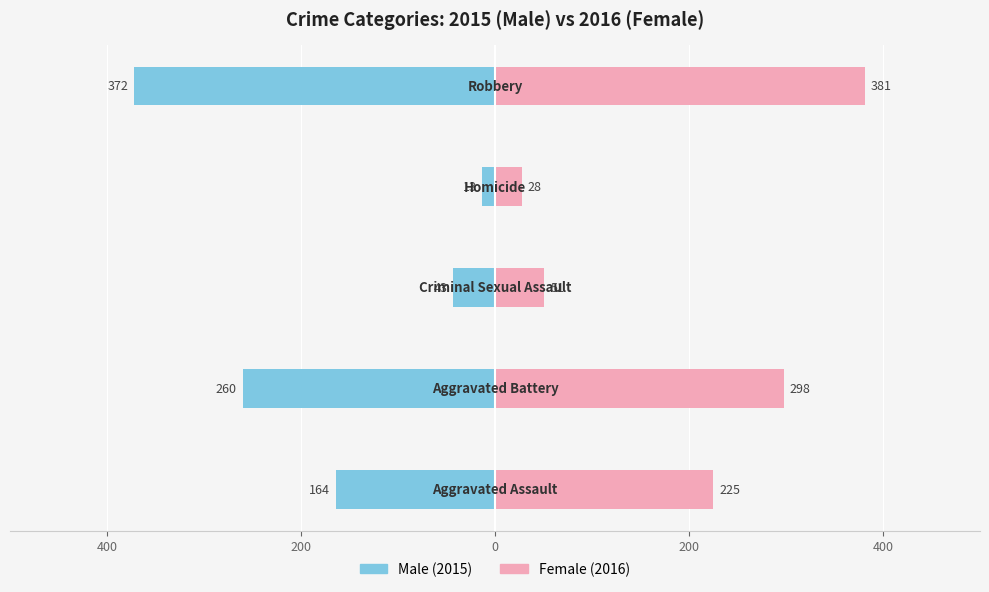

Which series has the widest spread of values?

Male